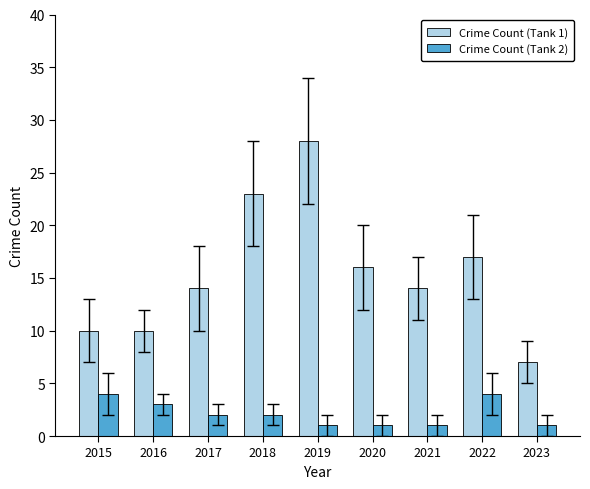

What is the difference between the highest and lowest values at 2021?

13